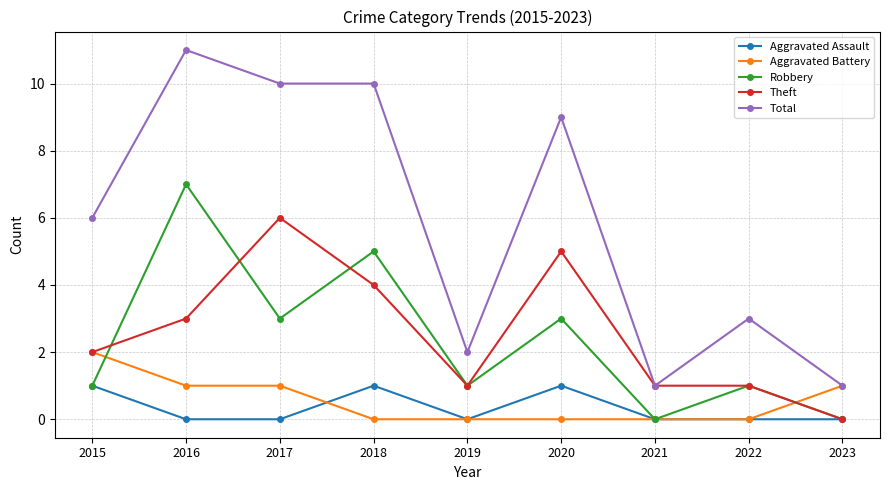

What is the value of the Robbery point at the 8th from the left?

1